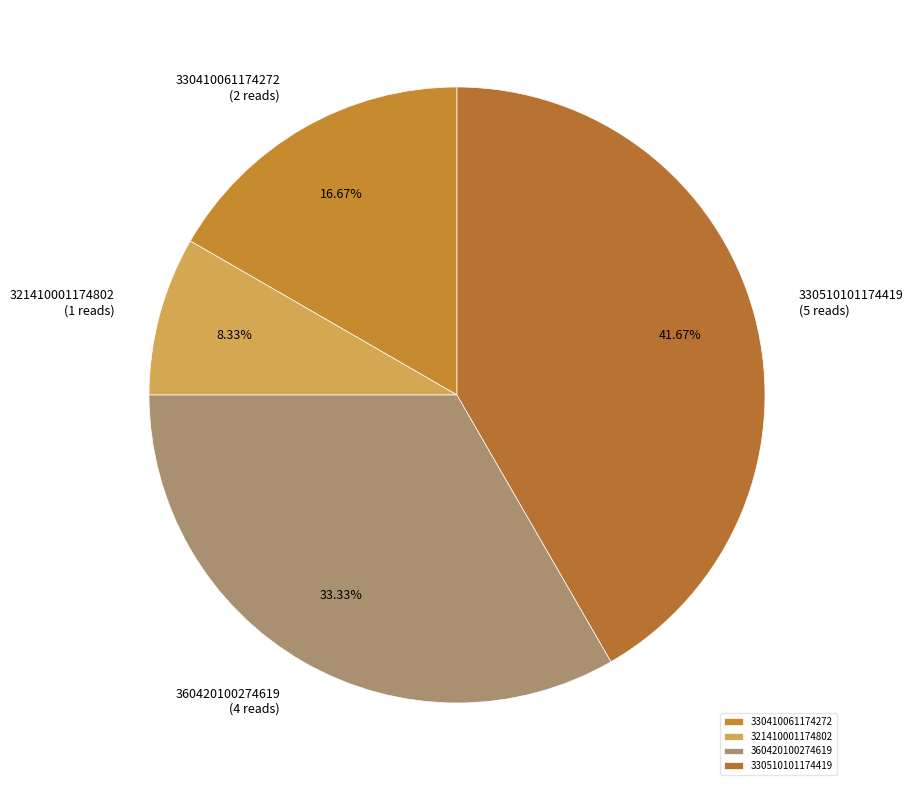

Does 330410061174272 account for over 50% of the chart?

No